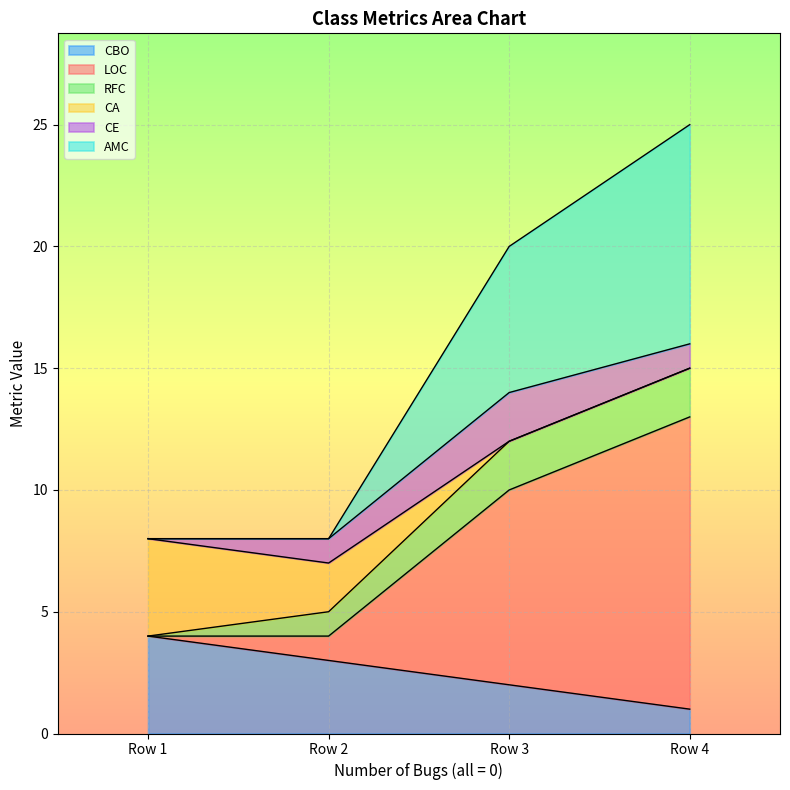

True or false: LOC and AMC cross at least once.

False